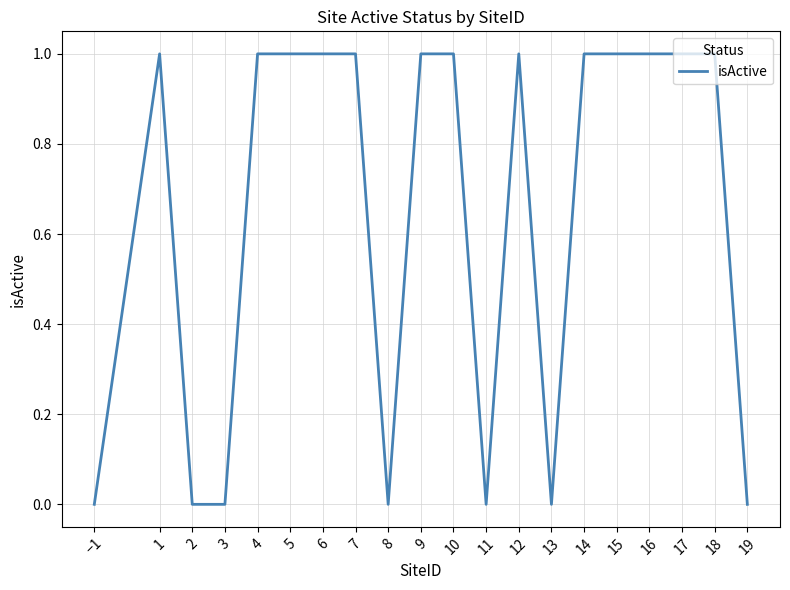

Approximately how many times larger is the value at 7 compared to 5?

1.0